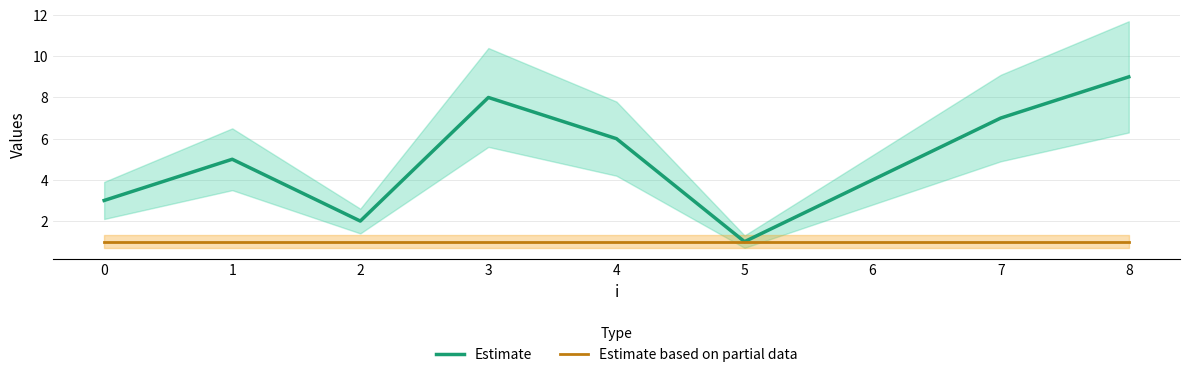

Which series has the widest spread of values?

Estimate